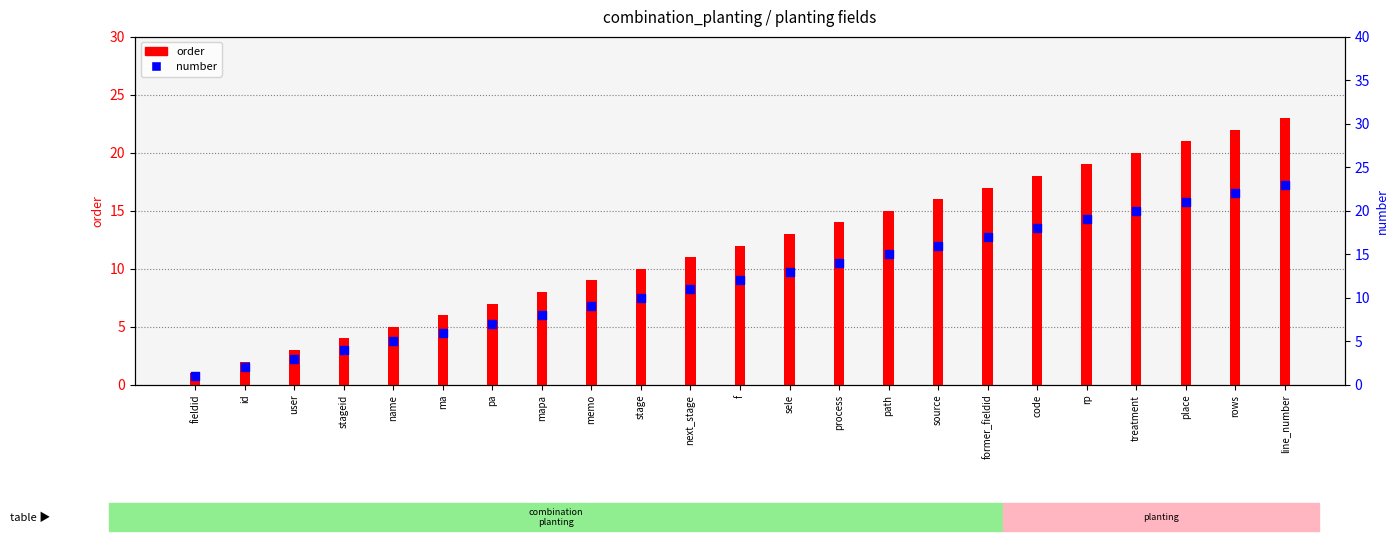

At how many categories does at least one series exceed 21?

2